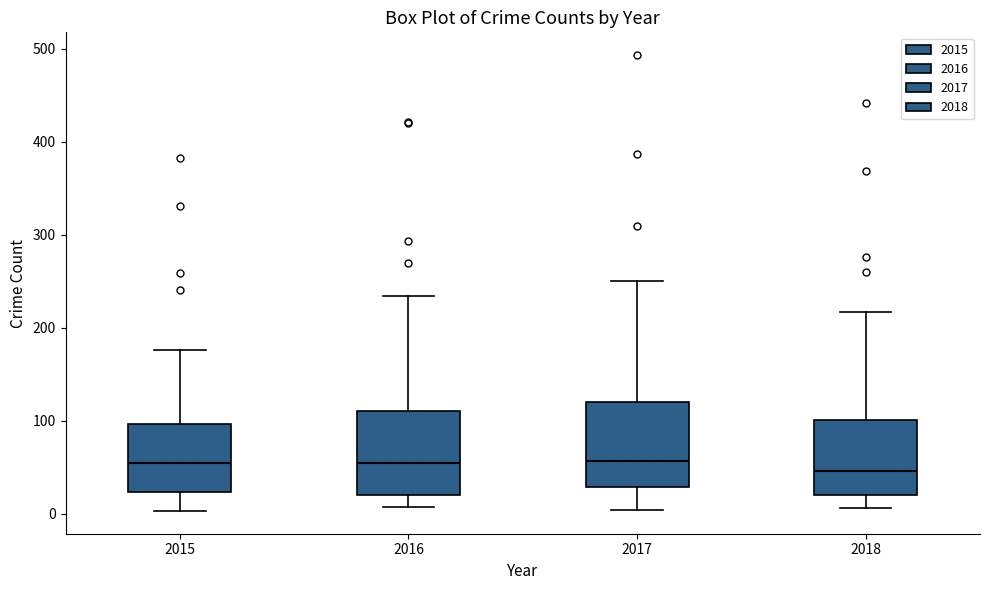

Reading left to right, transcribe this box plot: for each box, give where its median line is, the range the box spans, and where its two whiskers end, as read against the y-axis. The values are not printed on the chart, so give them approximately, as read against the axis.

2015: median 60, box 20 to 100, whiskers 0 to 180
2016: median 50, box 20 to 110, whiskers 10 to 230
2017: median 60, box 30 to 120, whiskers 0 to 250
2018: median 50, box 20 to 100, whiskers 10 to 220